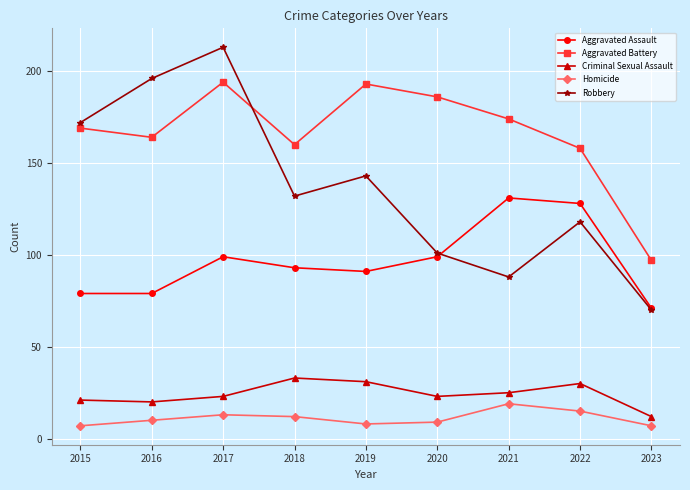

How many interior local valleys does the Robbery series have?

2